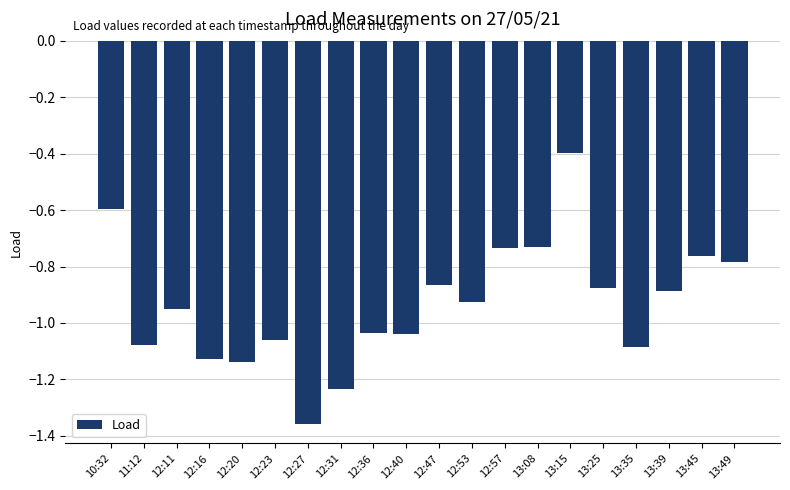

Which label corresponds to the smallest value in the chart?

12:27